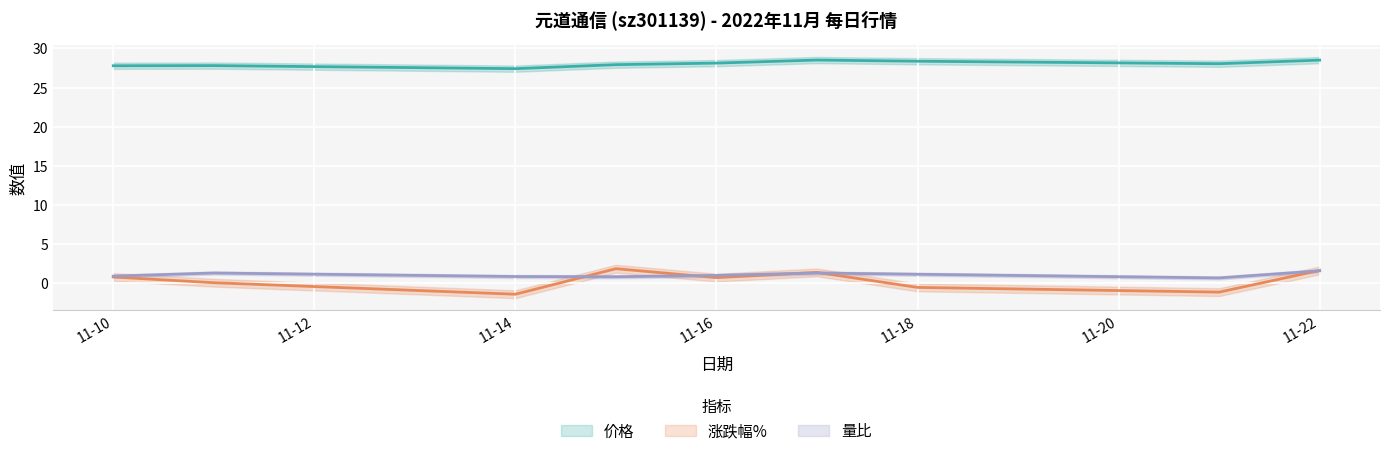

What is the difference between the 价格 values at 2022-11-15 and 2022-11-22?

0.6